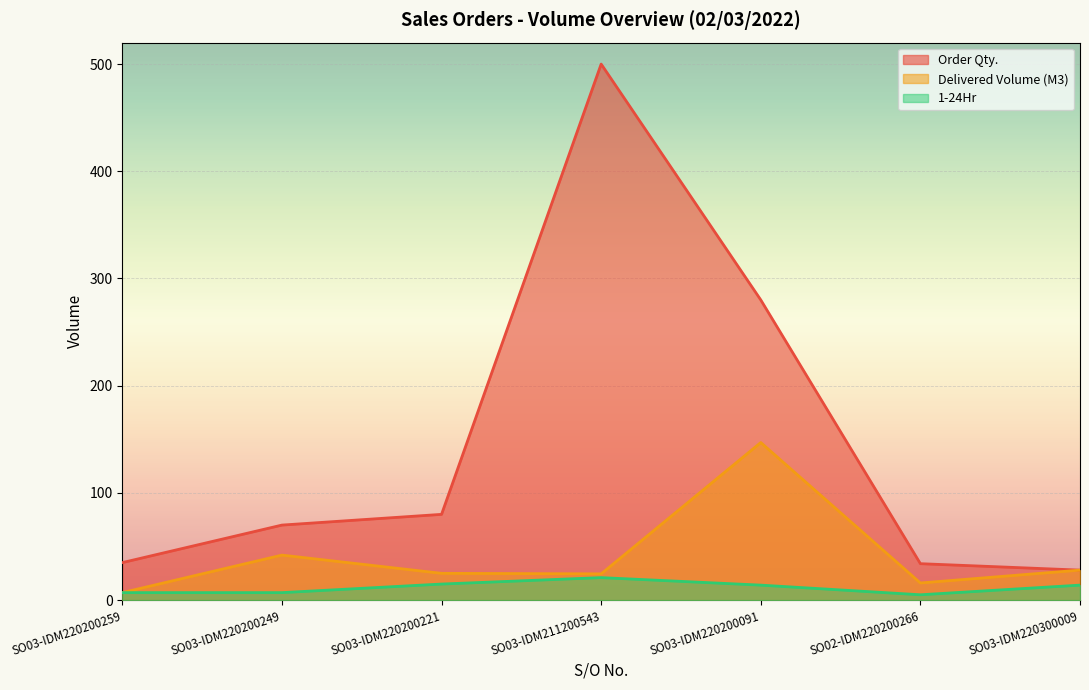

Reading left to right, list all the values displayed in this chart.

Order Qty.: SO03-IDM220200259=35.0	SO03-IDM220200249=70.0	SO03-IDM220200221=80.0	SO03-IDM211200543=500.0	SO03-IDM220200091=280.0	SO02-IDM220200266=34.0	SO03-IDM220300009=28.0
Delivered Volume (M3): SO03-IDM220200259=7.0	SO03-IDM220200249=42.0	SO03-IDM220200221=25.0	SO03-IDM211200543=24.5	SO03-IDM220200091=147.0	SO02-IDM220200266=16.0	SO03-IDM220300009=28.0
1-24Hr: SO03-IDM220200259=7.0	SO03-IDM220200249=7.0	SO03-IDM220200221=15.0	SO03-IDM211200543=21.0	SO03-IDM220200091=14.0	SO02-IDM220200266=5.0	SO03-IDM220300009=14.0